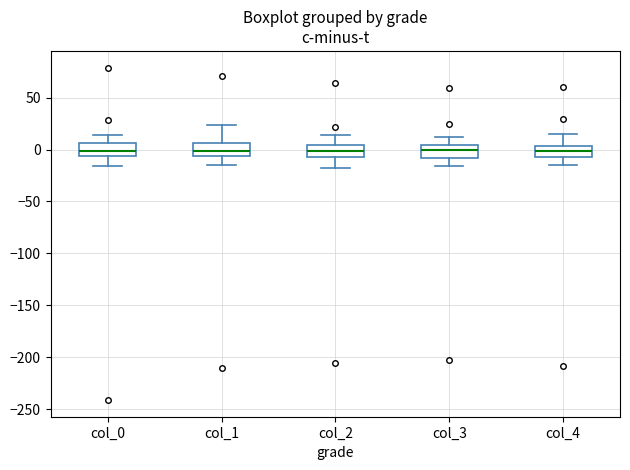

Reading left to right, read every box against the y-axis: the position of its median line, the range the box covers, and the ends of its whiskers. The values are not printed on the chart, so give them approximately, as read against the axis.

col_0: median 0, box -5 to 5, whiskers -15 to 15
col_1: median 0, box -5 to 5, whiskers -15 to 25
col_2: median 0, box -5 to 5, whiskers -20 to 15
col_3: median 0, box -10 to 5, whiskers -15 to 10
col_4: median 0, box -5 to 5, whiskers -15 to 15